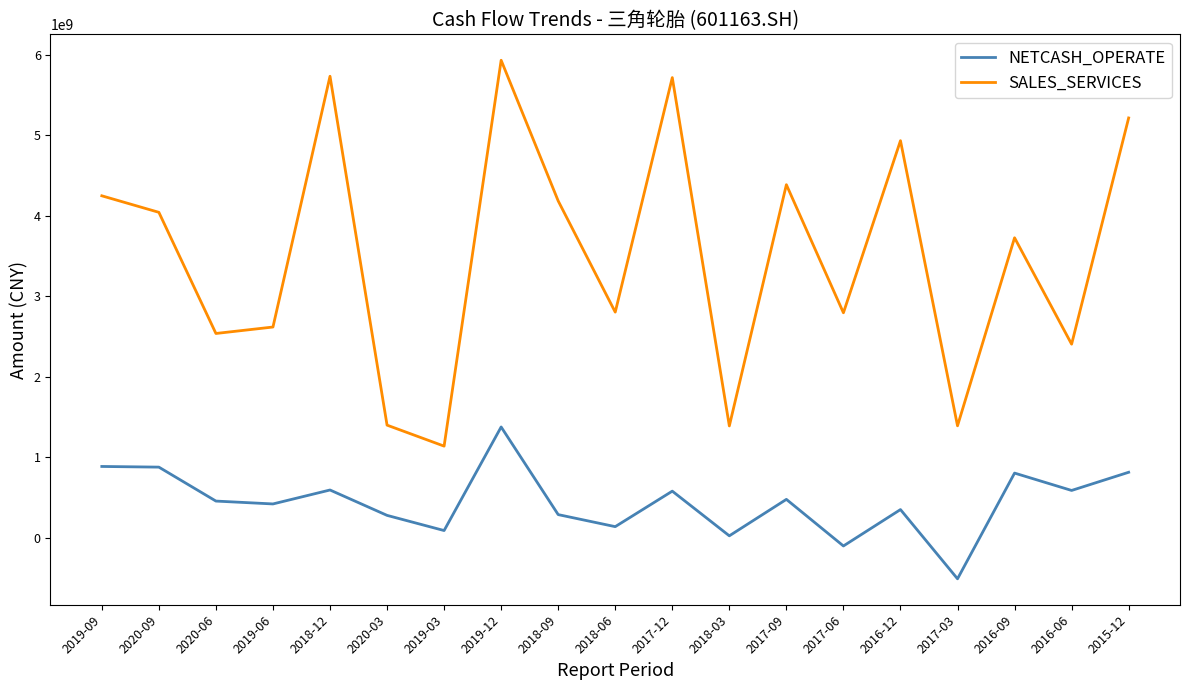

At how many categories does at least one series exceed 480500151?

19